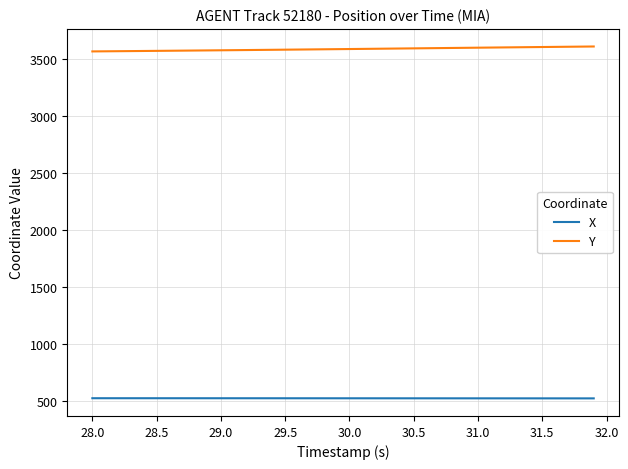

What is the highest value of the Y series?

3612.6